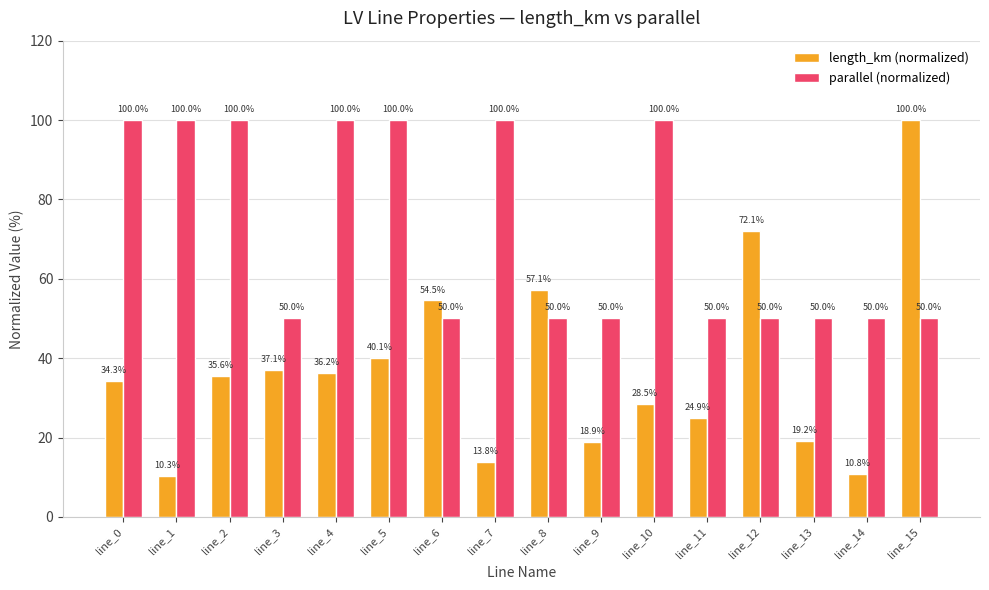

Reading right to left, extract all data points from this chart.

length_km (normalized): line_15=100.0	line_14=10.8	line_13=19.2	line_12=72.1	line_11=24.9	line_10=28.5	line_9=18.9	line_8=57.1	line_7=13.8	line_6=54.5	line_5=40.1	line_4=36.2	line_3=37.1	line_2=35.6	line_1=10.3	line_0=34.3
parallel (normalized): line_15=50.0	line_14=50.0	line_13=50.0	line_12=50.0	line_11=50.0	line_10=100.0	line_9=50.0	line_8=50.0	line_7=100.0	line_6=50.0	line_5=100.0	line_4=100.0	line_3=50.0	line_2=100.0	line_1=100.0	line_0=100.0